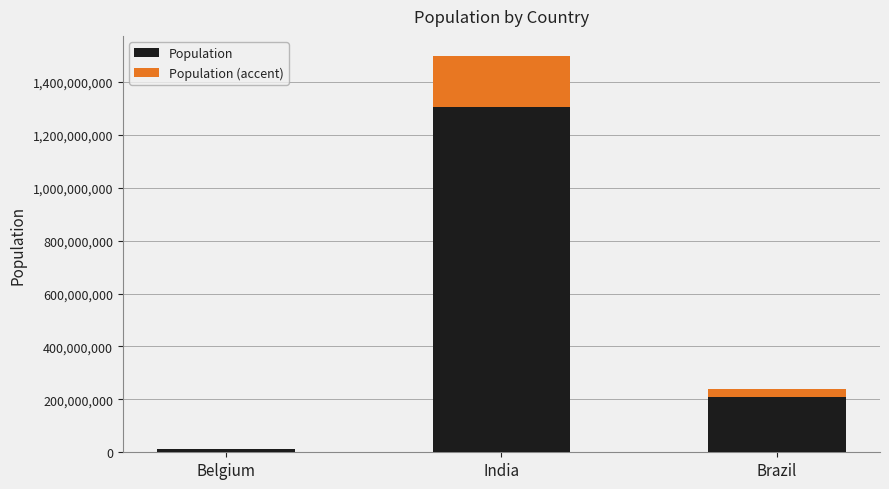

The Population series shows 143417924.5 at Brazil. True or false?

False